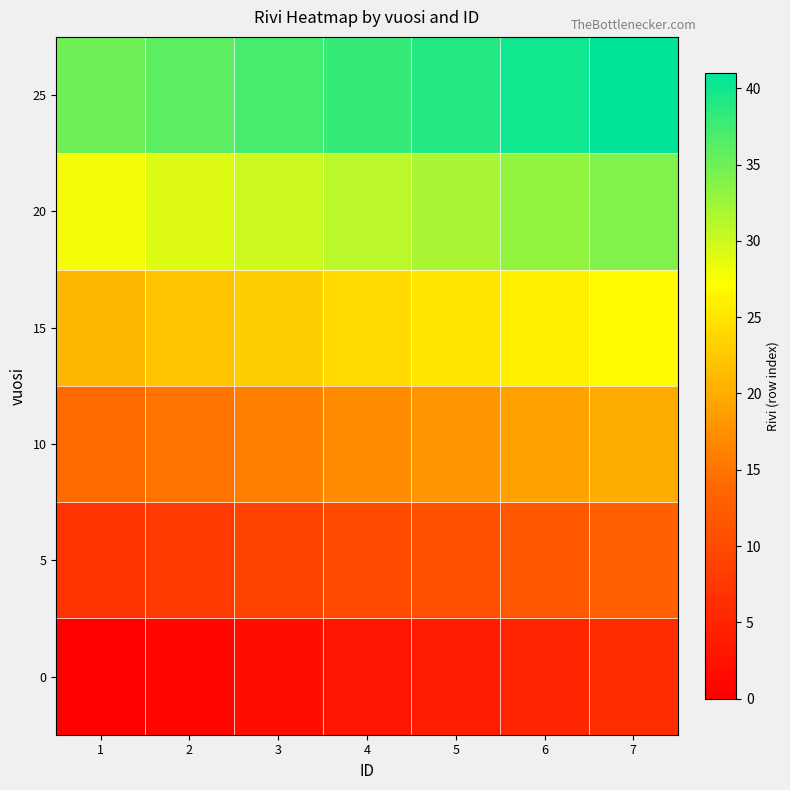

Rank the series at 5 from highest to lowest value.

25, 20, 15, 10, 5, 0